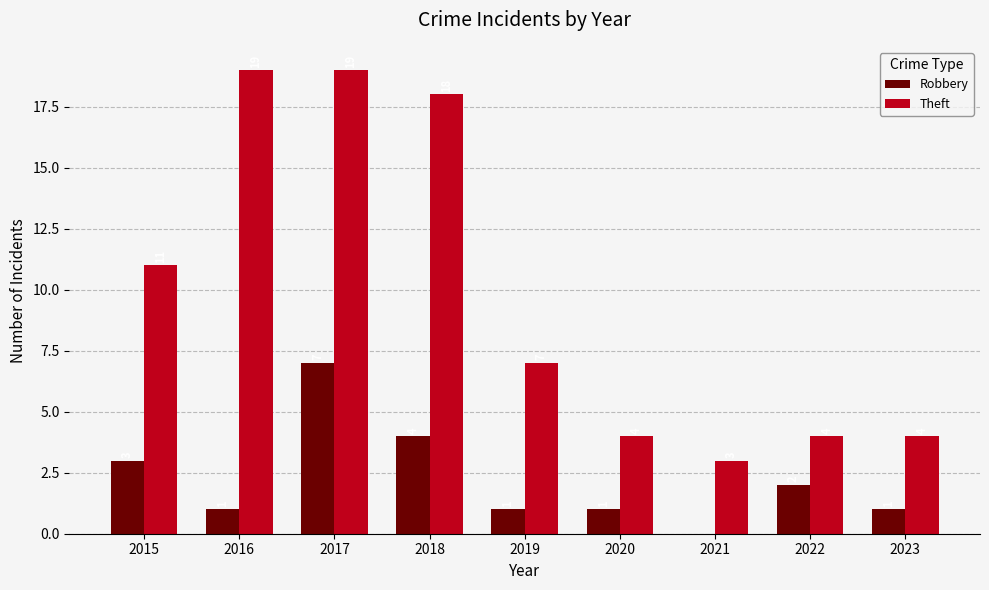

What is the difference between the Robbery values at 2021 and 2018?

4